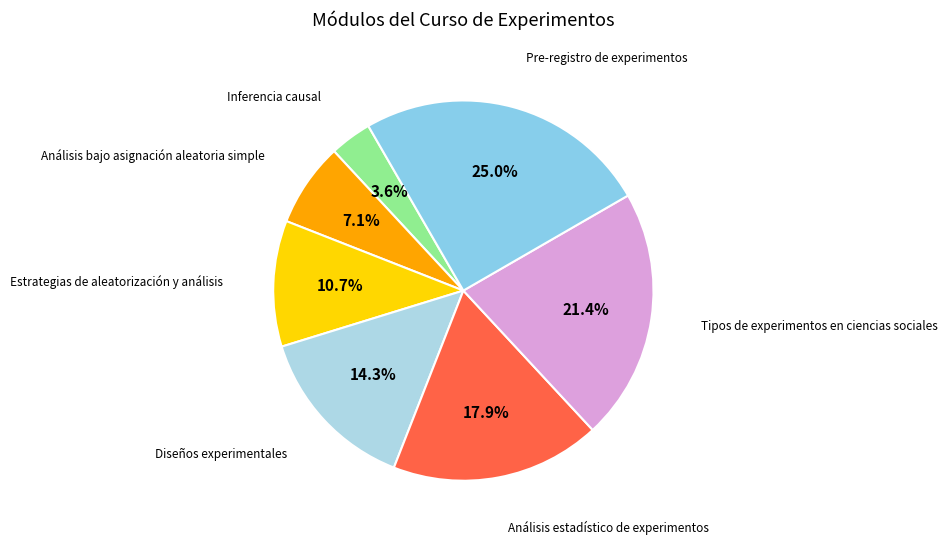

What is the smallest slice in the pie chart?

Inferencia causal